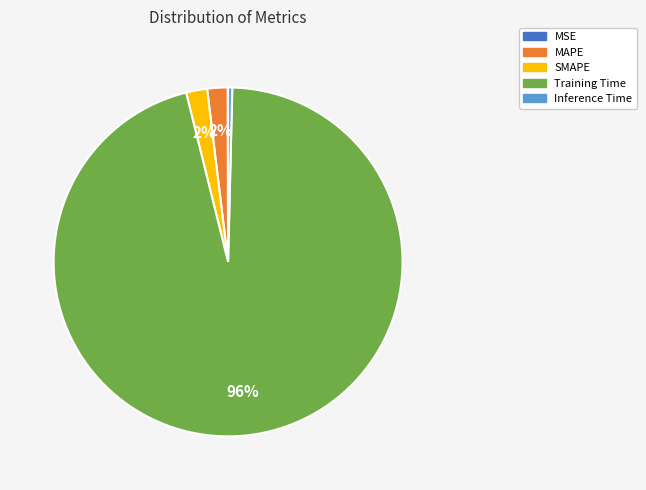

Which category accounts for the majority?

Training Time